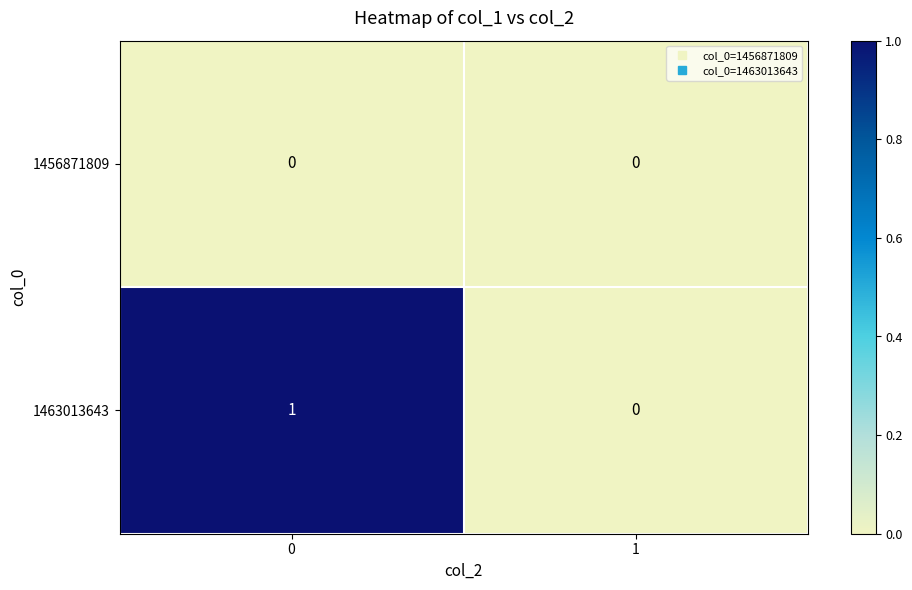

Count the number of data series in this chart.

2